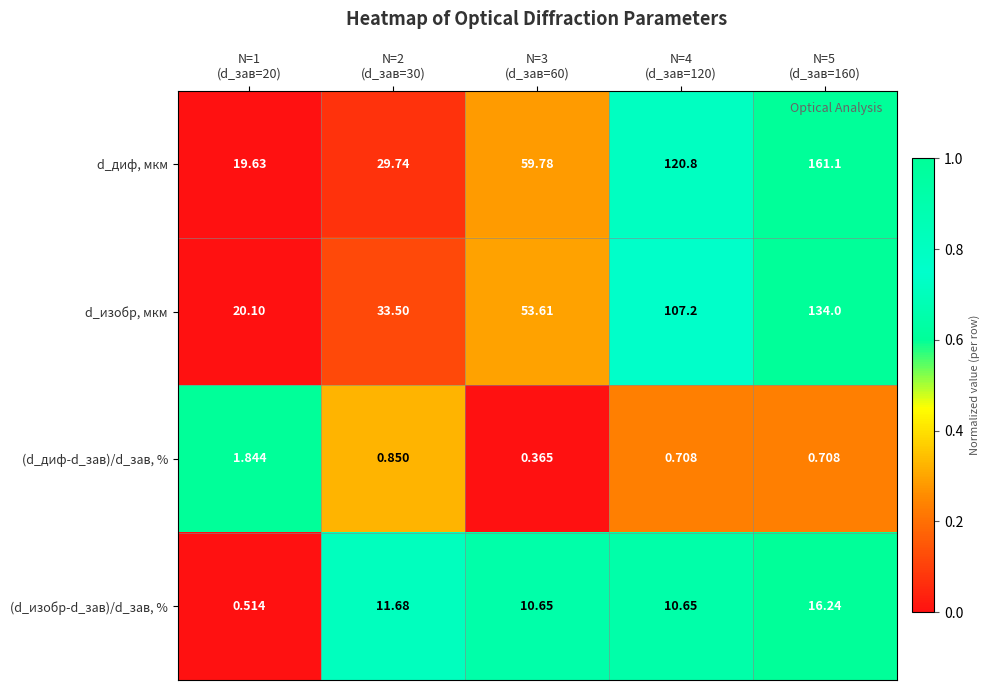

Which series changed the most between N=1
(d_зав=20) and N=4
(d_зав=120)?

d_диф, мкм